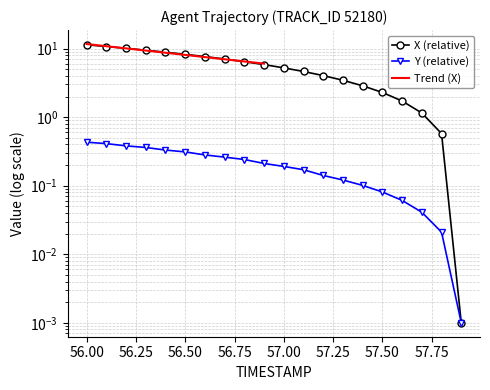

Rank the series at 56.0 from lowest to highest value.

Y, X